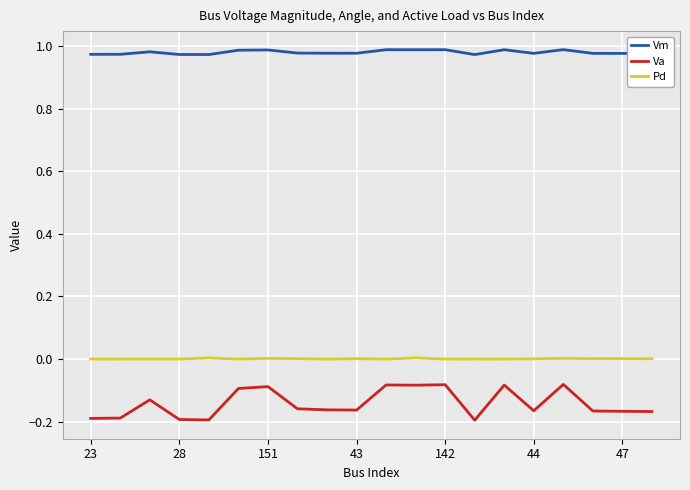

List the series in order of their peak value, lowest first.

Va, Pd, Vm